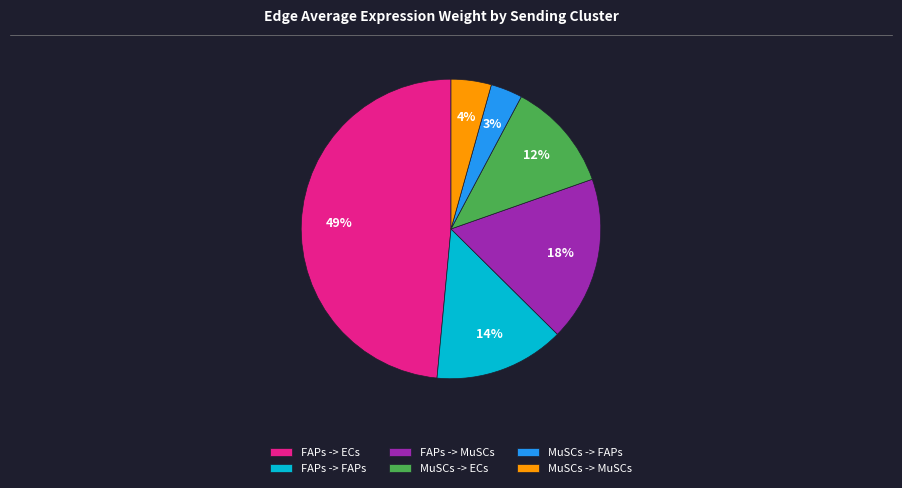

Rank the categories by value from lowest to highest.

MuSCs -> FAPs, MuSCs -> MuSCs, MuSCs -> ECs, FAPs -> FAPs, FAPs -> MuSCs, FAPs -> ECs